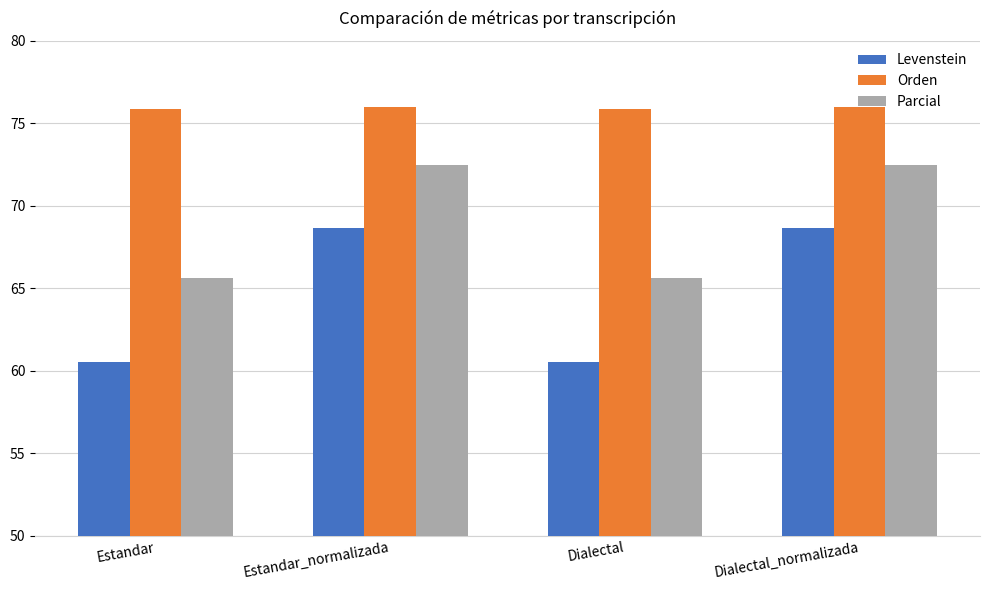

What is the total value across all series at Dialectal_normalizada?

217.1